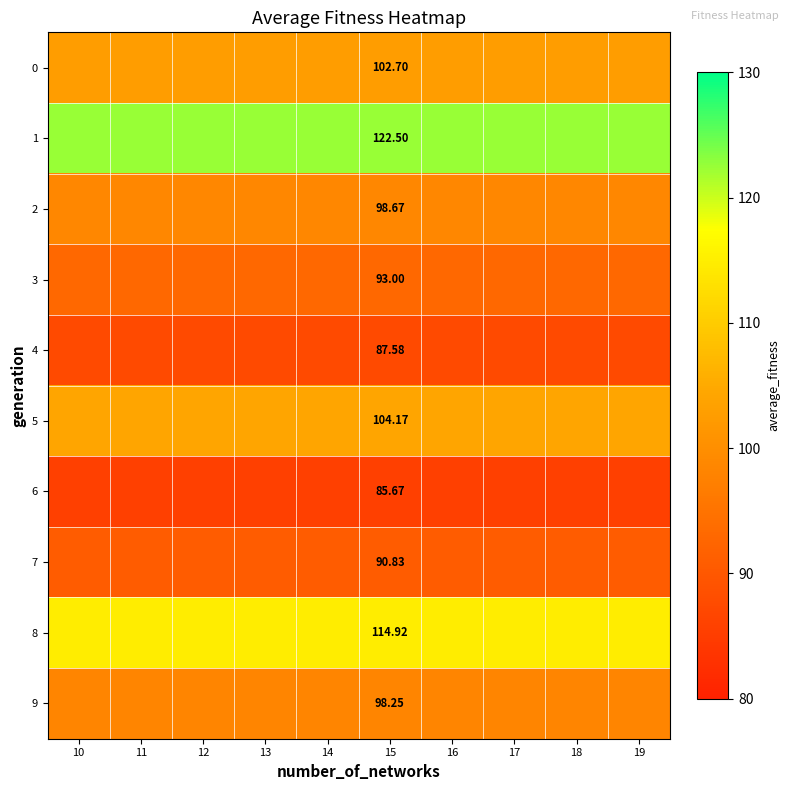

Which has a higher value, 19 or 18?

19